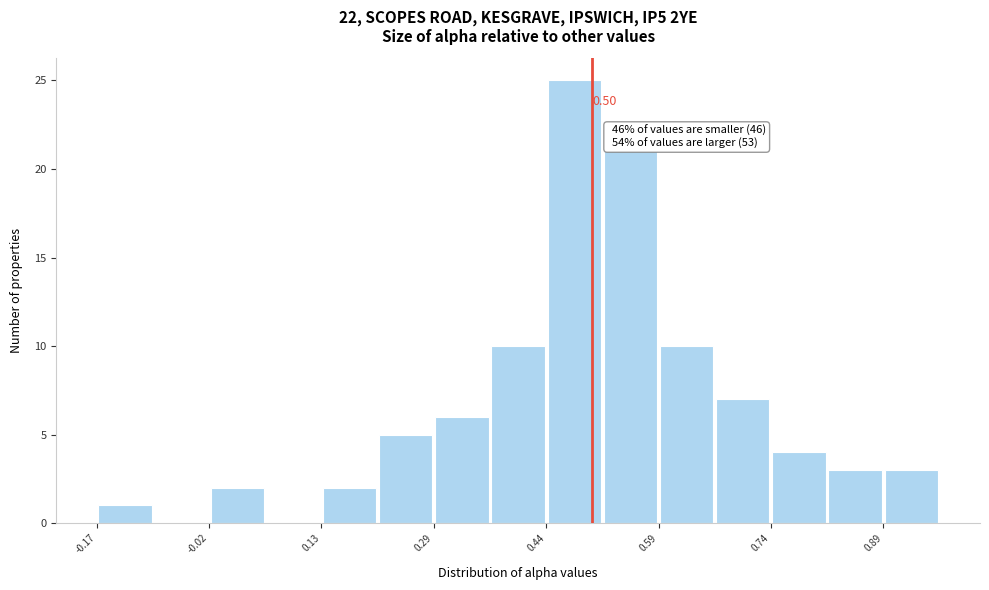

Read against the x-axis, roughly where is the centre of the tallest bar?

0.48